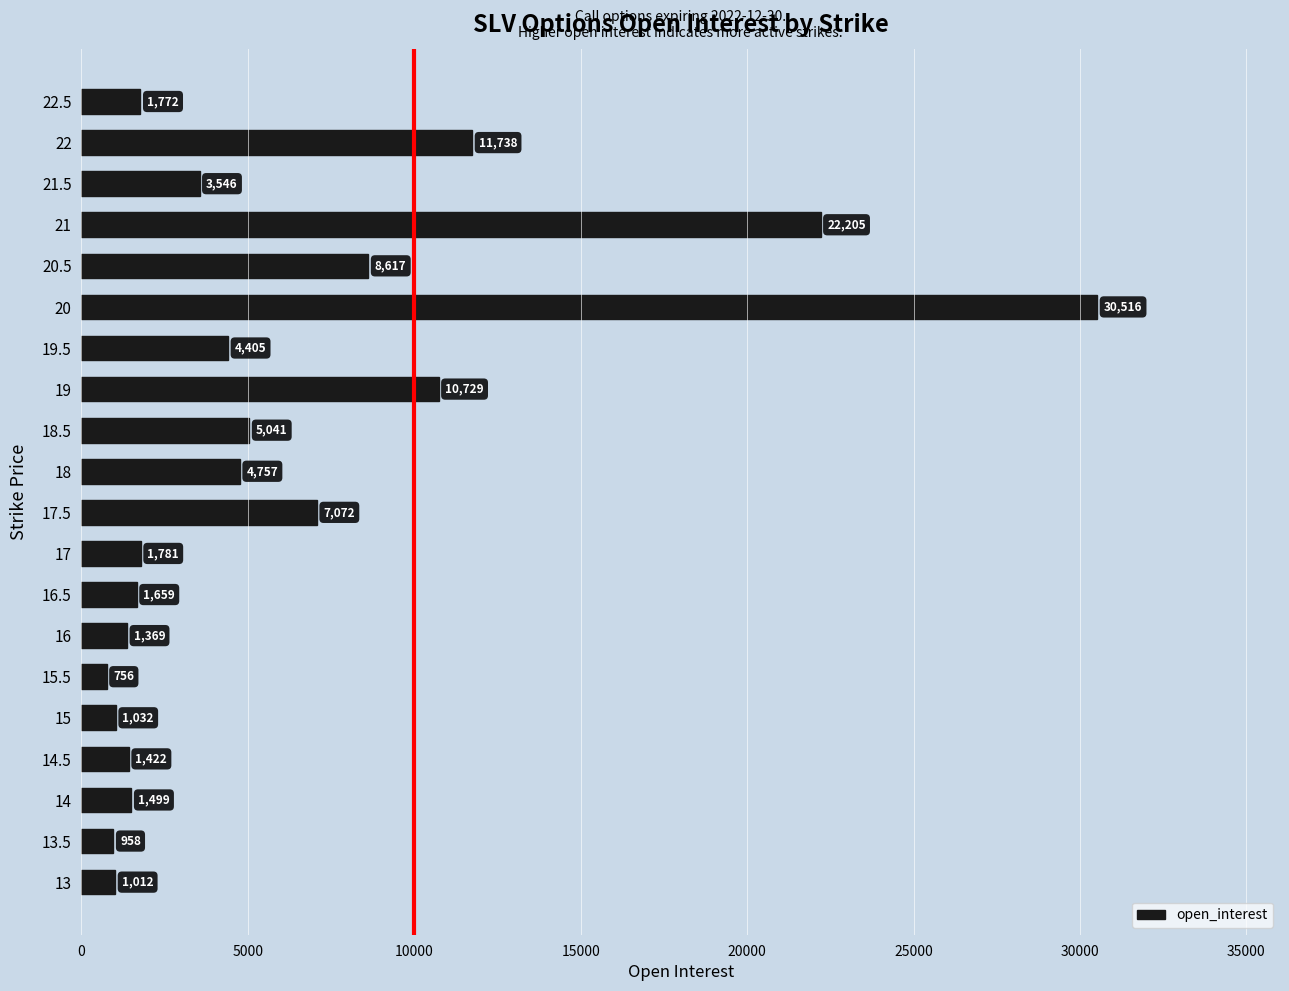

Read the value at 16, to the nearest 10.

1370